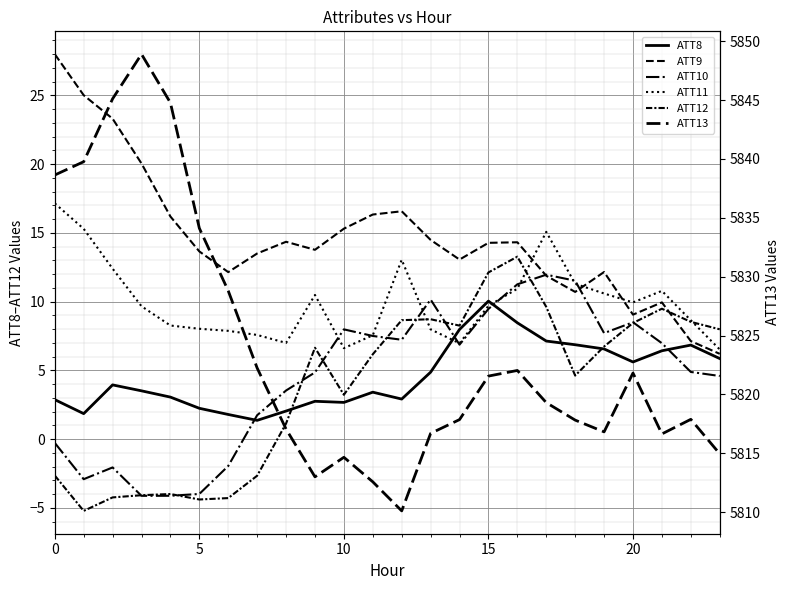

Between 15 and 9, which series saw the biggest shift?

ATT13